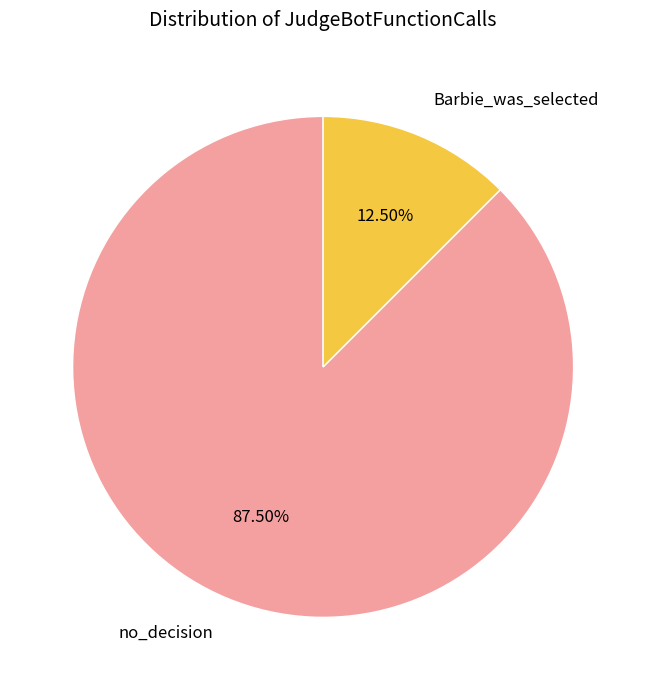

Which category has the smallest portion of the pie?

Barbie_was_selected